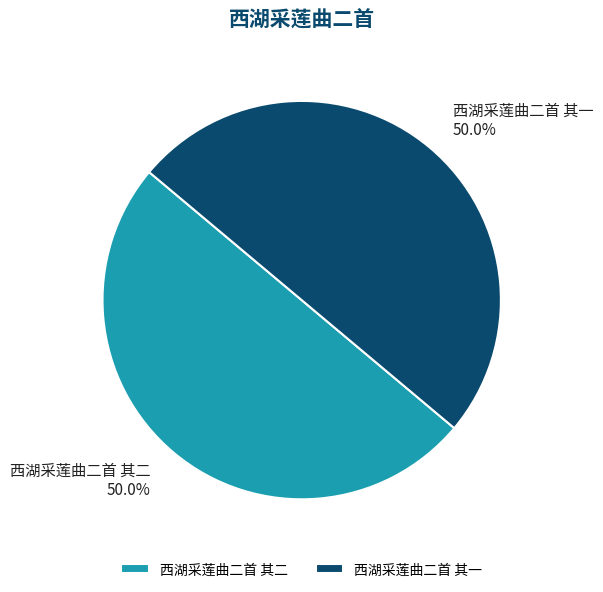

Approximately how many times larger is the value at 西湖采莲曲二首 其二 compared to 西湖采莲曲二首 其一?

1.0